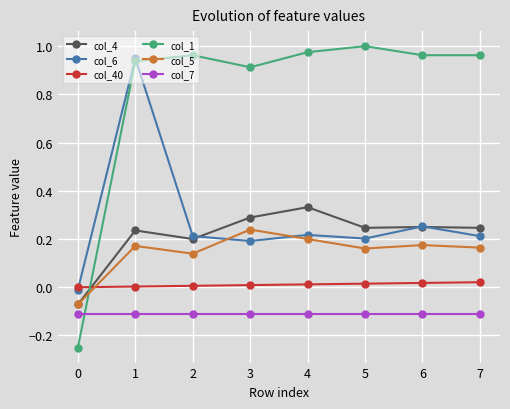

Which series has the largest total across all categories?

col_1